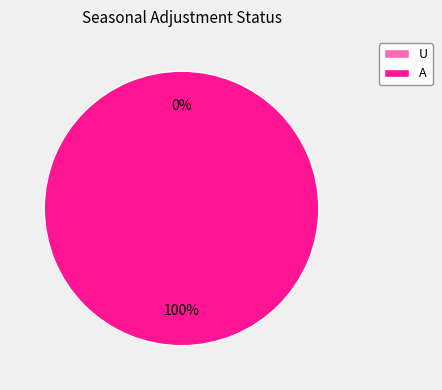

To the nearest percent, what is the combined percentage of U and A?

100%